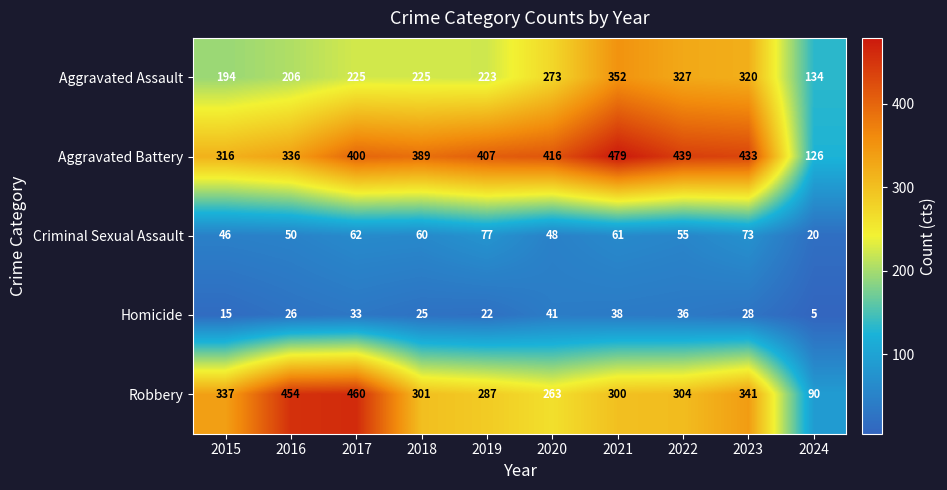

What is the greatest value displayed?

479